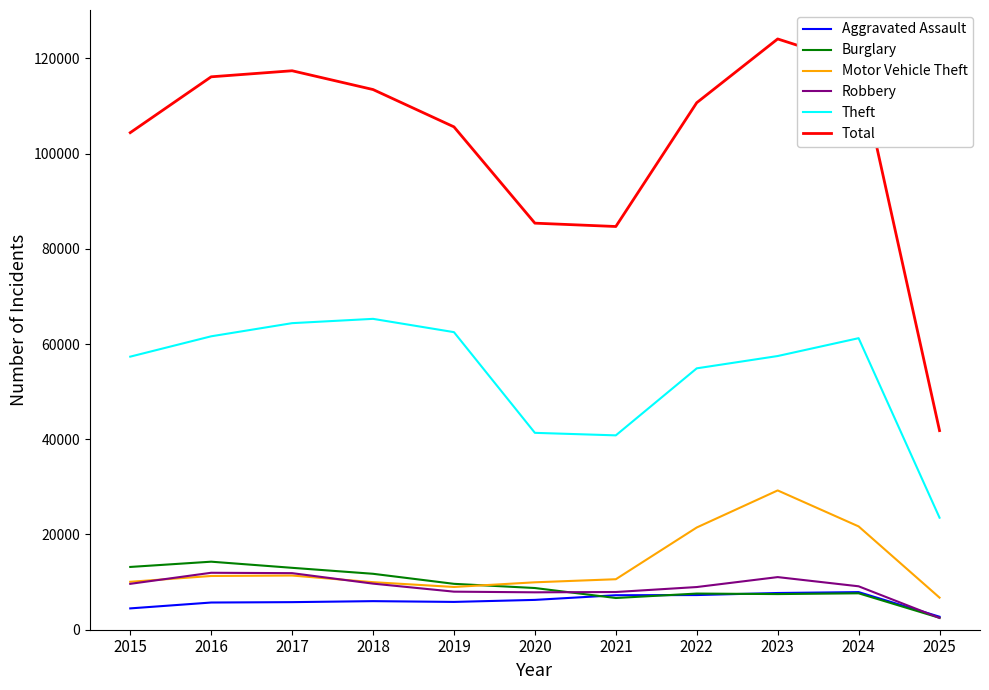

What are all the series names shown in the legend?

Aggravated Assault, Burglary, Motor Vehicle Theft, Robbery, Theft, Total